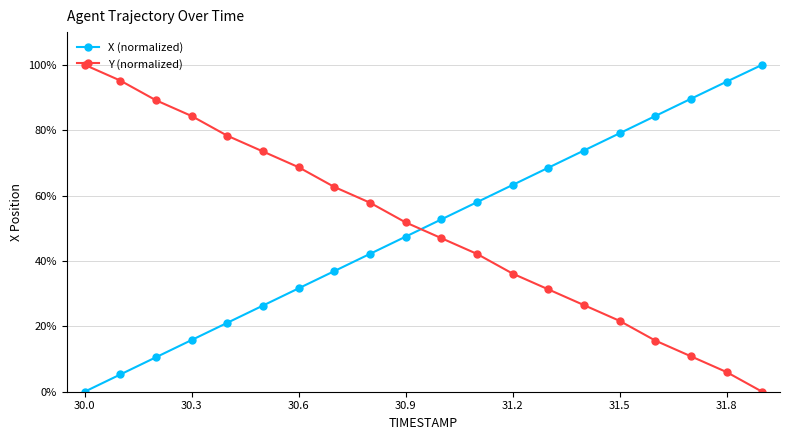

What is the value of the Y (normalized) point at the 16th from the left?

21.7